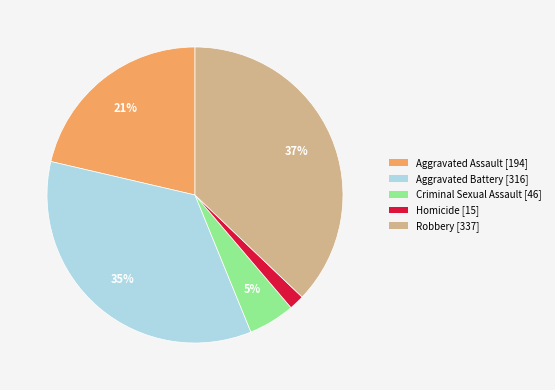

Does Homicide account for over 50% of the chart?

No